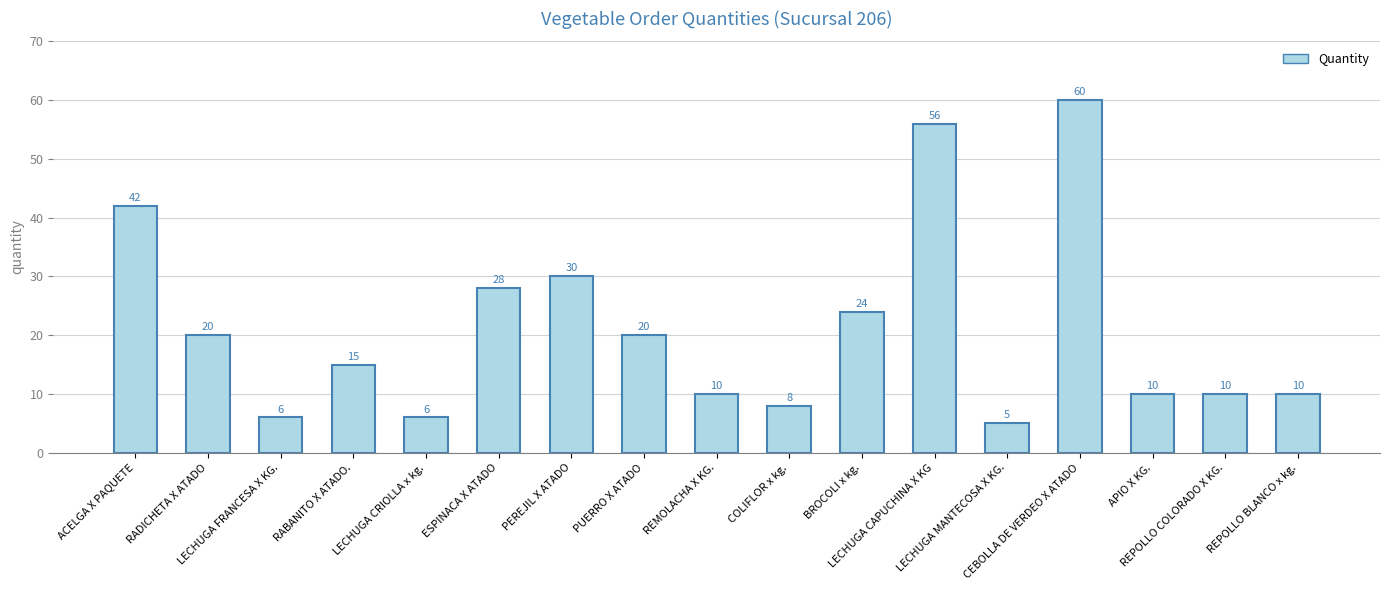

The value at ESPINACA X ATADO is 43. True or false?

False